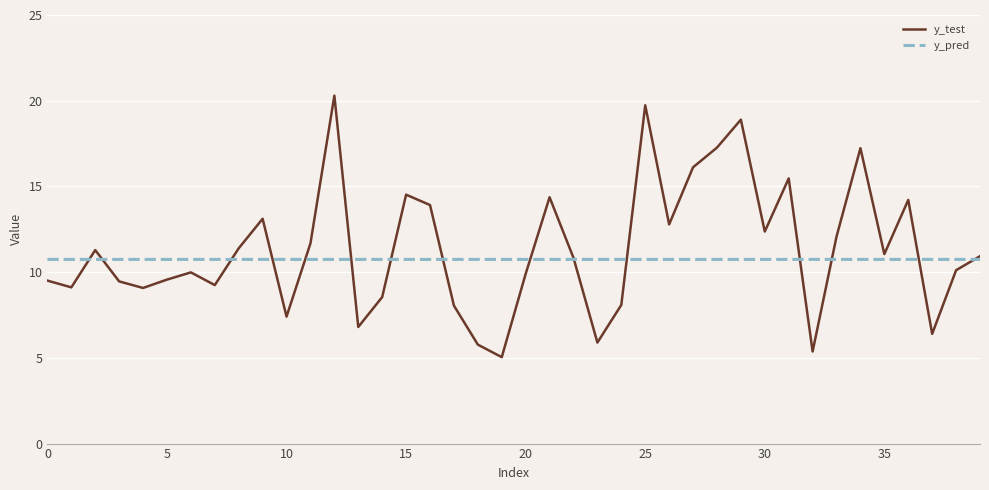

What are all the series names shown in the legend?

y_test, y_pred